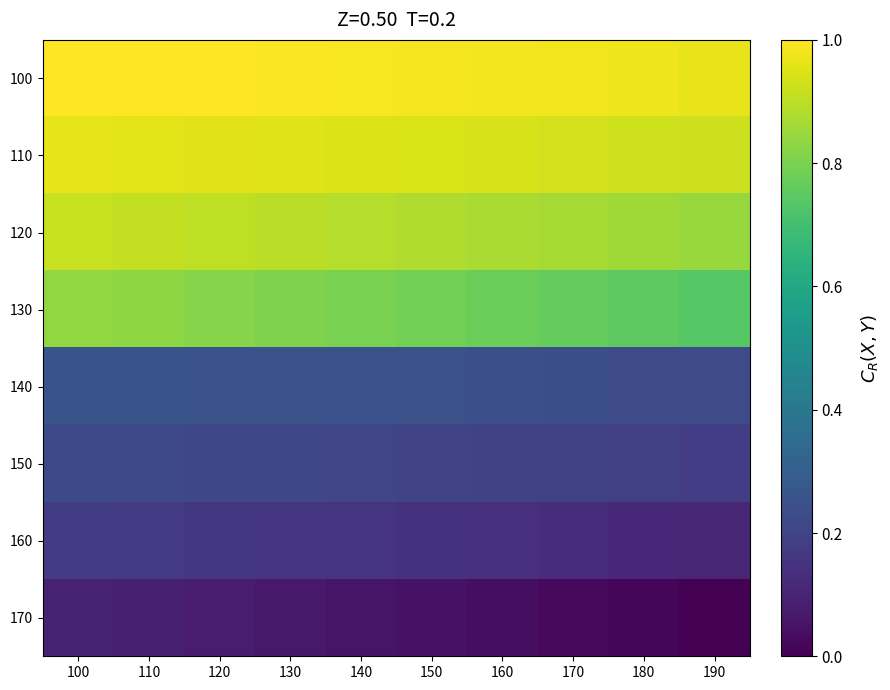

What is the difference between the highest and lowest values at 100?

1.2